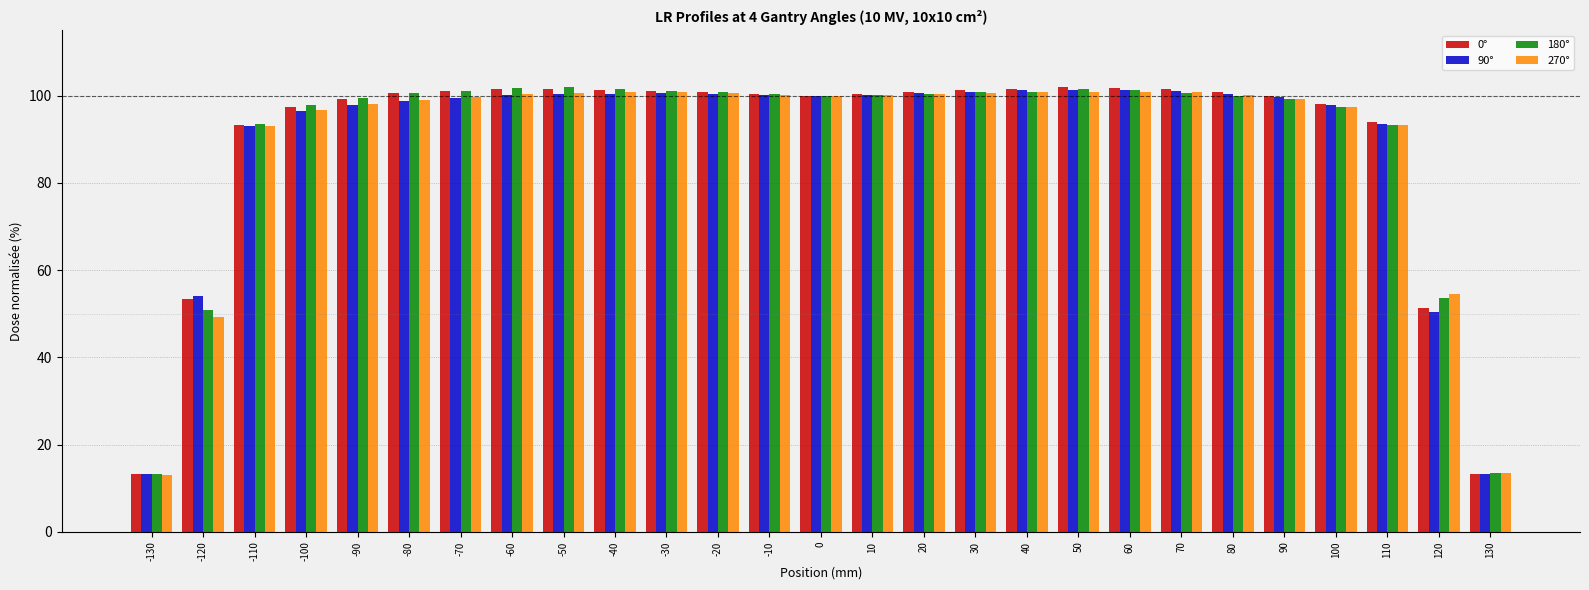

What are all the series names shown in the legend?

0°, 90°, 180°, 270°